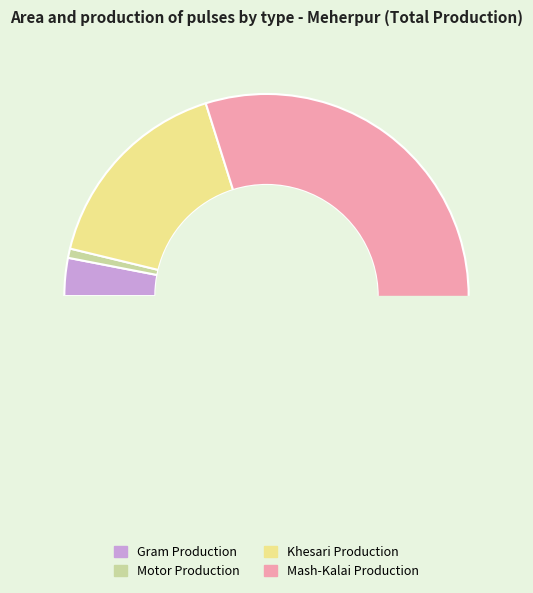

What percentage is NOT represented by Motor Production?

99.3%